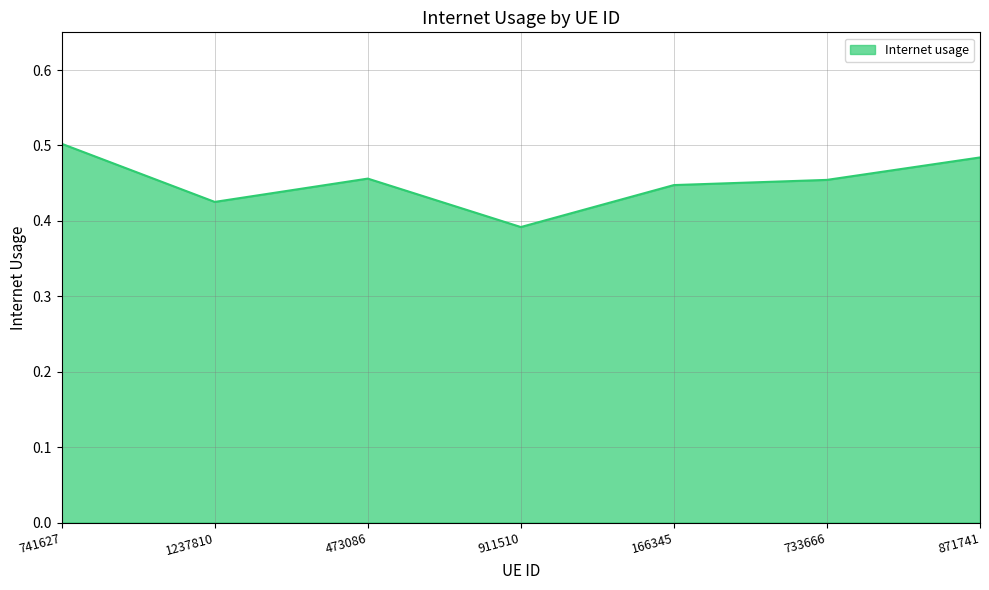

Which category has the highest value across all series?

741627